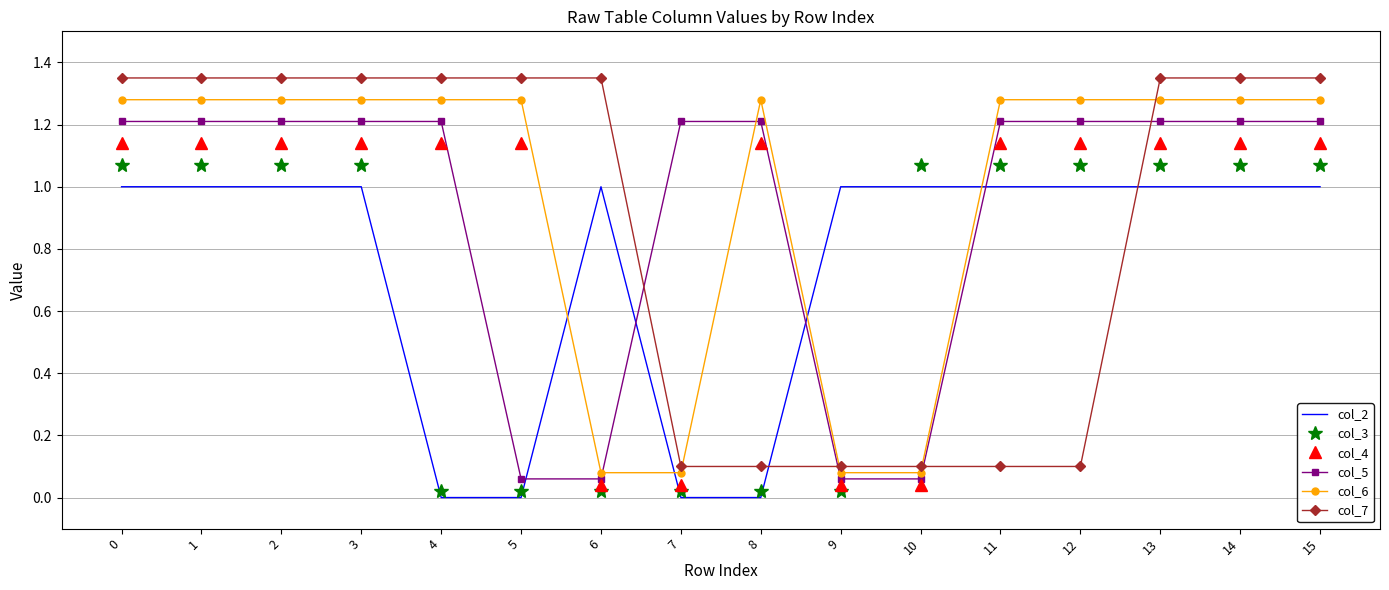

How many values in the col_3 series are below 1?

6